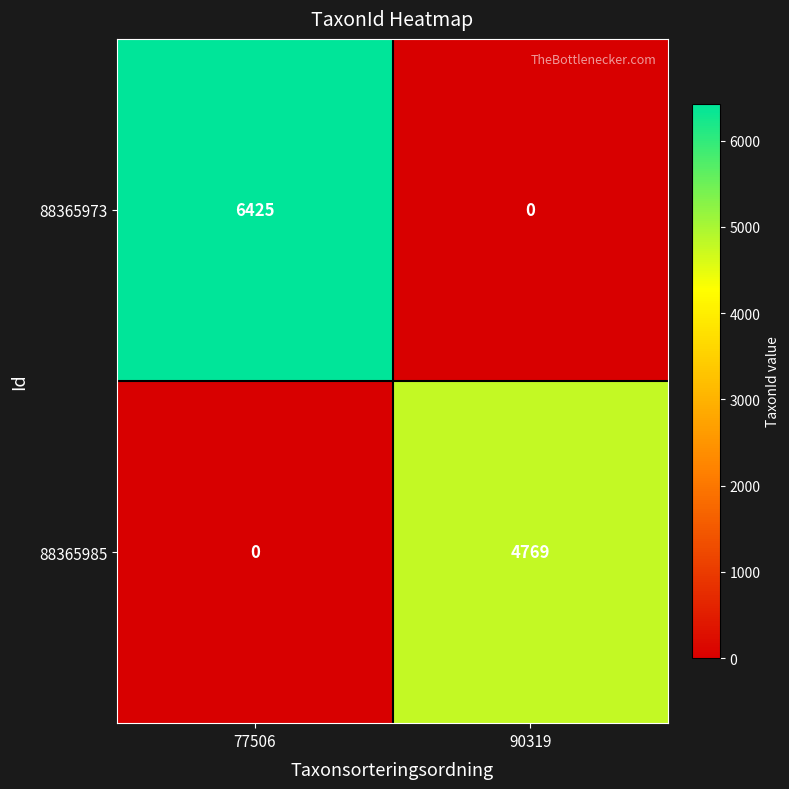

At 77506, list the series in order from largest to smallest.

88365973, 88365985